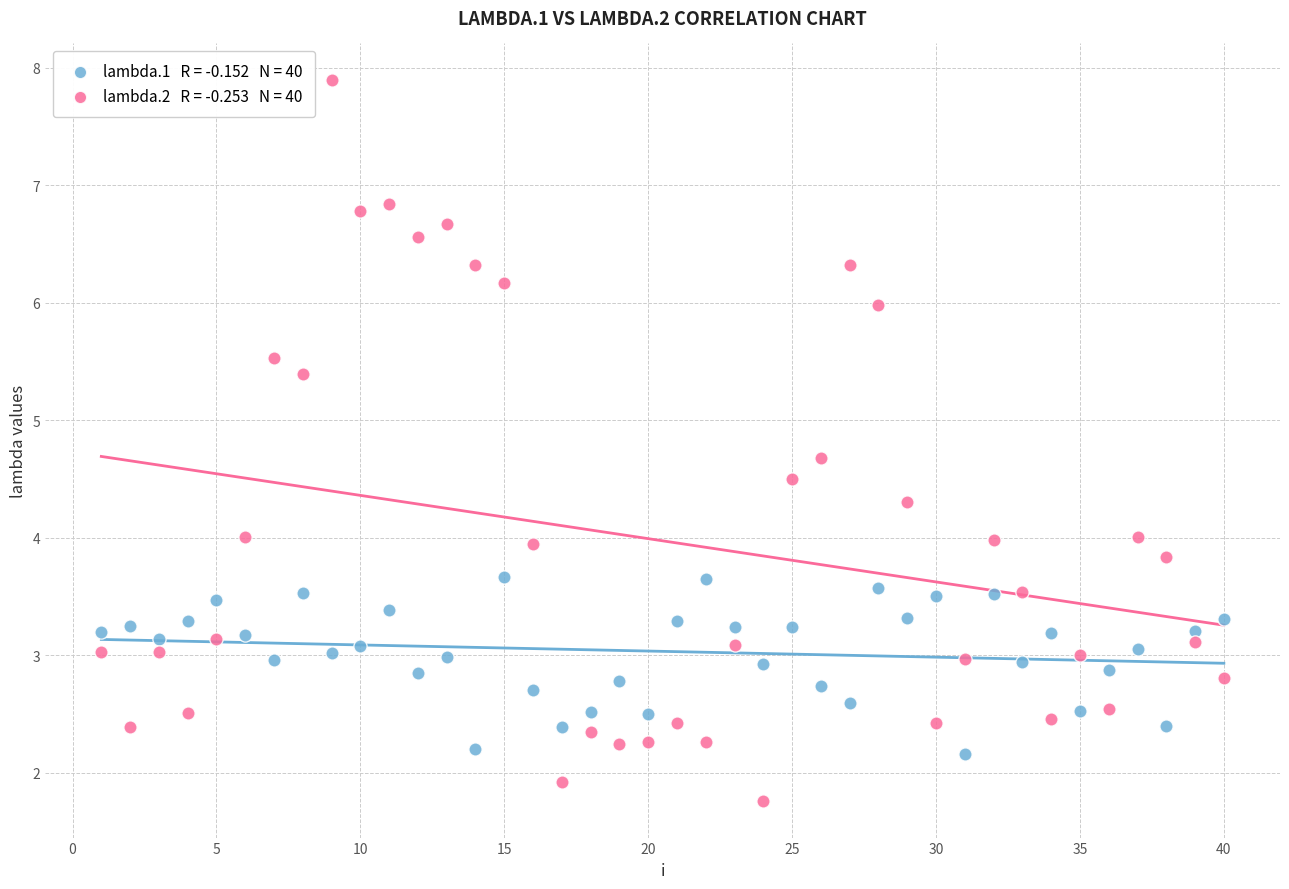

Across all data points, what is the range of X values (max minus min)?

39.0